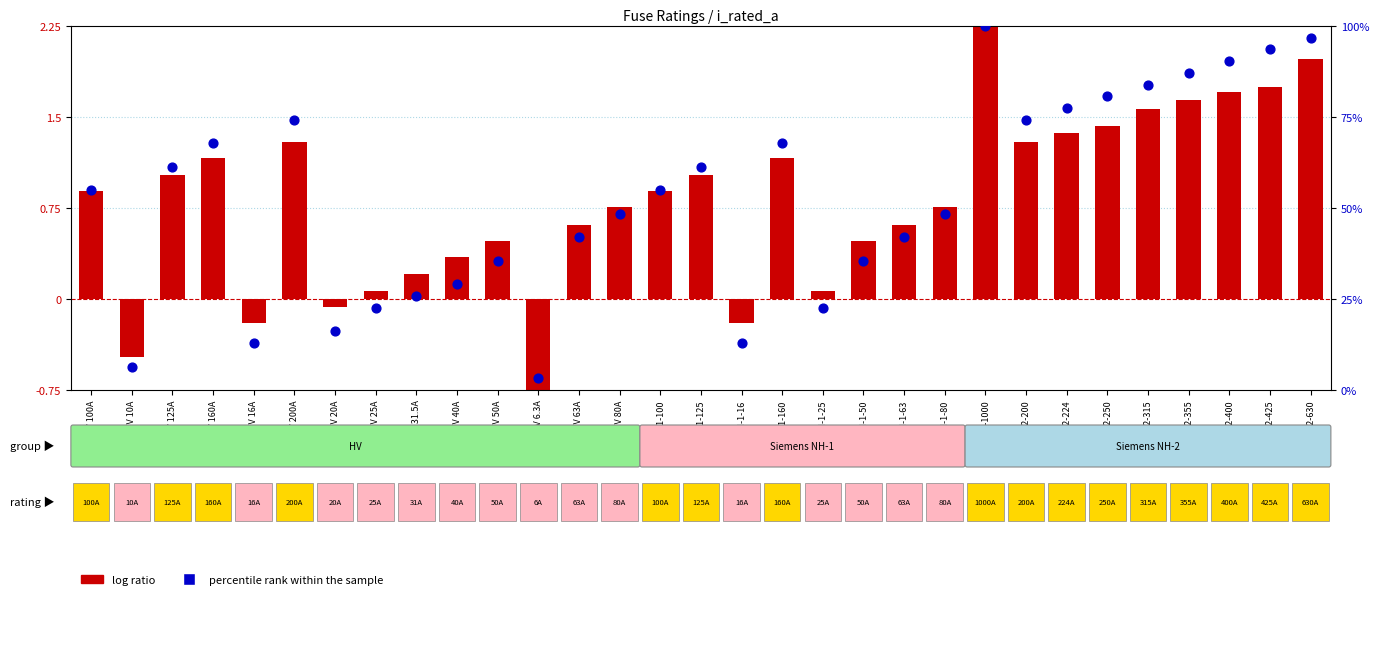

Which series has the largest total across all categories?

percentile rank within the sample